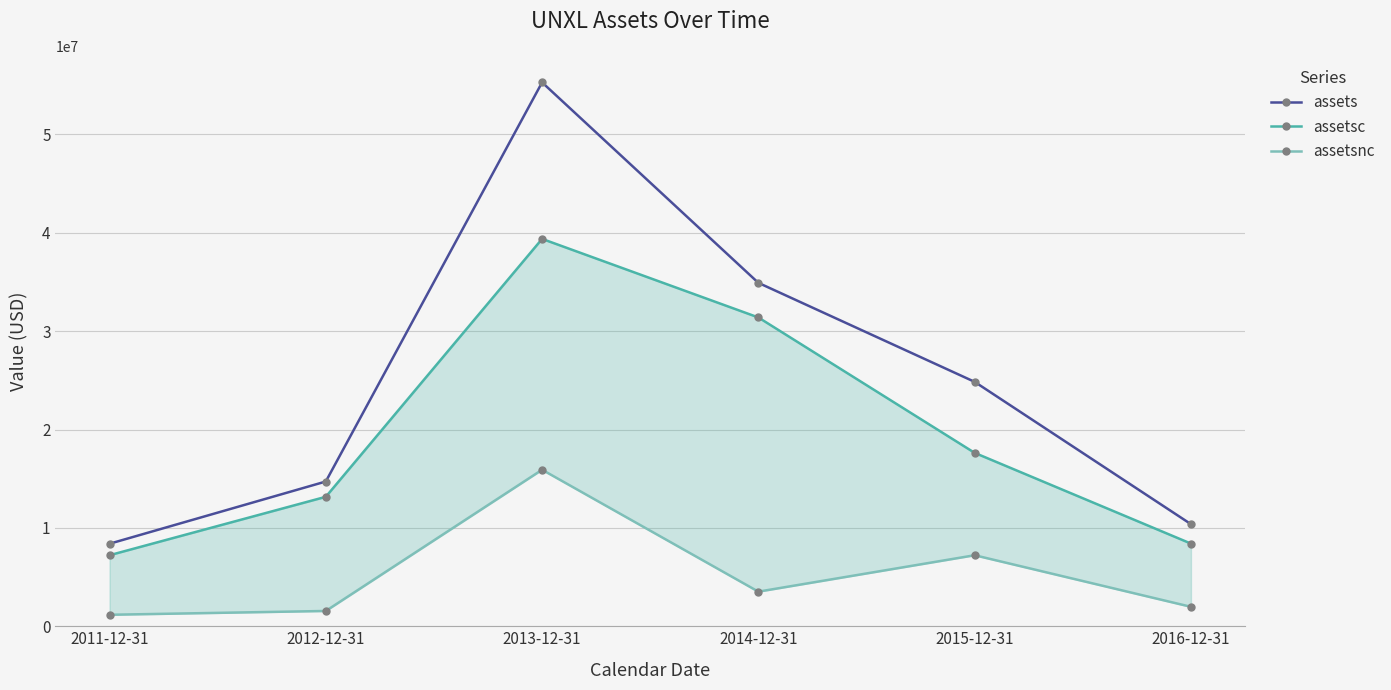

What is the maximum value shown in the chart?

55291857